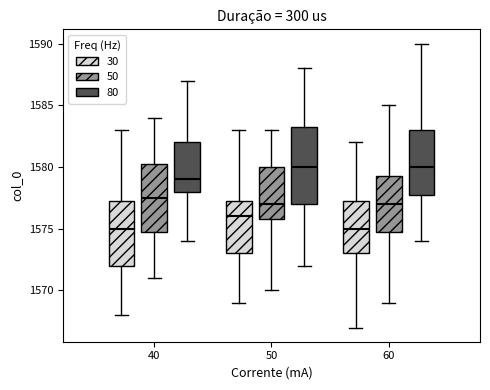

Reading left to right, read every box against the y-axis: the position of its median line, the range the box covers, and the ends of its whiskers. The values are not printed on the chart, so give them approximately, as read against the axis.

40 (30): median 1575.0, box 1572.0 to 1577.5, whiskers 1568.0 to 1583.0
40 (50): median 1577.5, box 1575.0 to 1580.5, whiskers 1571.0 to 1584.0
40 (80): median 1579.0, box 1578.0 to 1582.0, whiskers 1574.0 to 1587.0
50 (30): median 1576.0, box 1573.0 to 1577.5, whiskers 1569.0 to 1583.0
50 (50): median 1577.0, box 1576.0 to 1580.0, whiskers 1570.0 to 1583.0
50 (80): median 1580.0, box 1577.0 to 1583.5, whiskers 1572.0 to 1588.0
60 (30): median 1575.0, box 1573.0 to 1577.5, whiskers 1567.0 to 1582.0
60 (50): median 1577.0, box 1575.0 to 1579.5, whiskers 1569.0 to 1585.0
60 (80): median 1580.0, box 1578.0 to 1583.0, whiskers 1574.0 to 1590.0